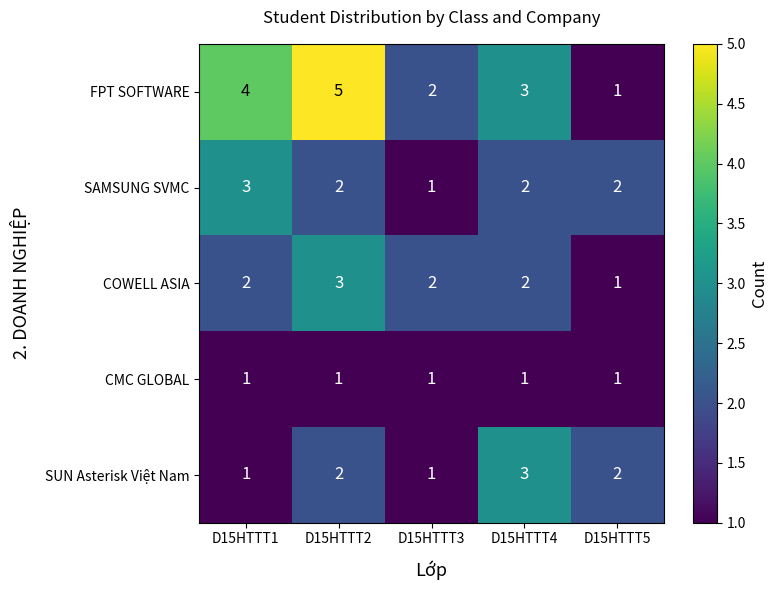

At which label does COWELL ASIA reach its minimum?

D15HTTT5